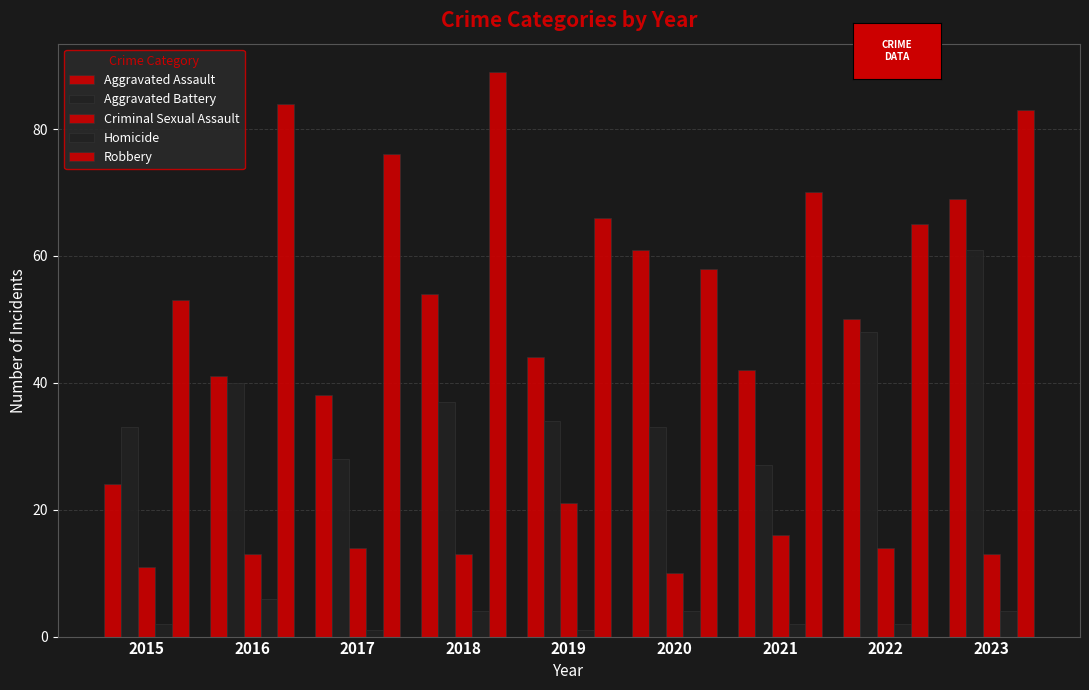

Which series has the widest spread of values?

Aggravated Assault